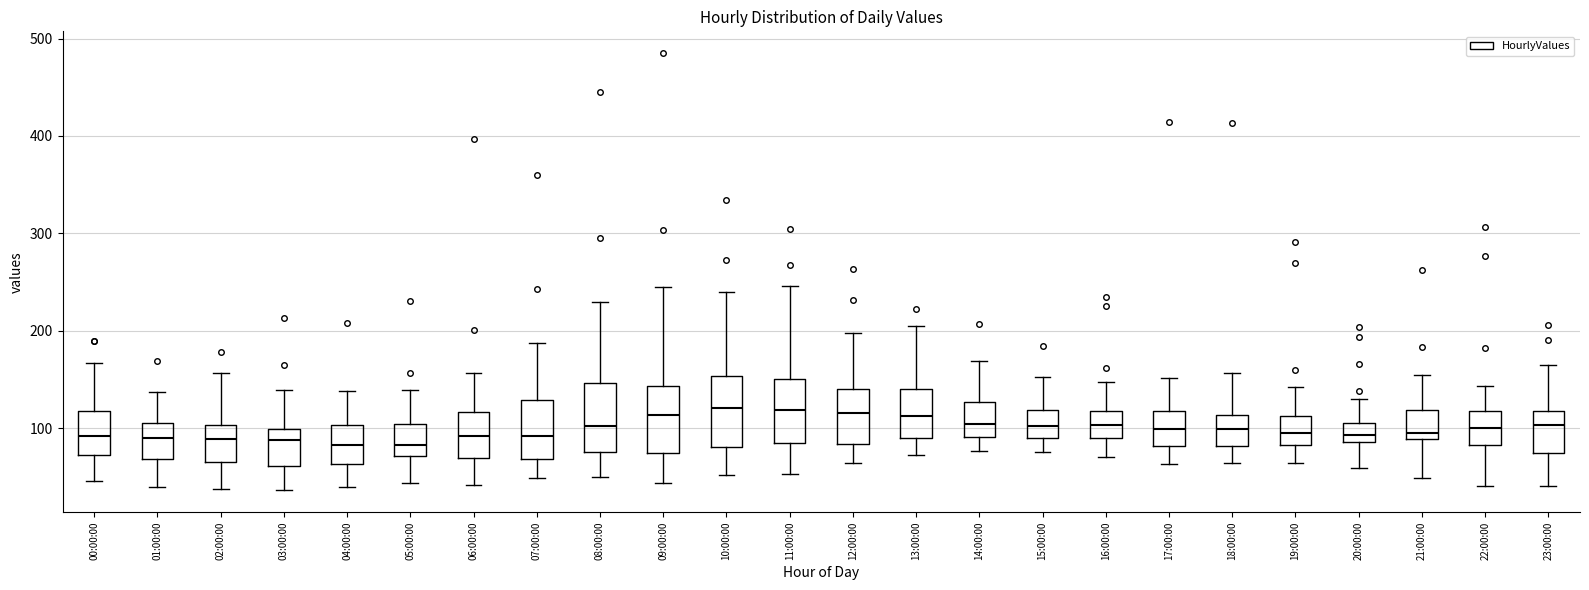

Reading left to right, read every box against the y-axis: the position of its median line, the range the box covers, and the ends of its whiskers. The values are not printed on the chart, so give them approximately, as read against the axis.

00:00:00: median 90, box 70 to 120, whiskers 50 to 170
01:00:00: median 90, box 70 to 110, whiskers 40 to 140
02:00:00: median 90, box 70 to 100, whiskers 40 to 160
03:00:00: median 90, box 60 to 100, whiskers 40 to 140
04:00:00: median 80, box 60 to 100, whiskers 40 to 140
05:00:00: median 80, box 70 to 100, whiskers 40 to 140
06:00:00: median 90, box 70 to 120, whiskers 40 to 160
07:00:00: median 90, box 70 to 130, whiskers 50 to 190
08:00:00: median 100, box 80 to 150, whiskers 50 to 230
09:00:00: median 110, box 70 to 140, whiskers 40 to 250
10:00:00: median 120, box 80 to 150, whiskers 50 to 240
11:00:00: median 120, box 80 to 150, whiskers 50 to 250
12:00:00: median 120, box 80 to 140, whiskers 60 to 200
13:00:00: median 110, box 90 to 140, whiskers 70 to 210
14:00:00: median 100, box 90 to 130, whiskers 80 to 170
15:00:00: median 100, box 90 to 120, whiskers 80 to 150
16:00:00: median 100, box 90 to 120, whiskers 70 to 150
17:00:00: median 100, box 80 to 120, whiskers 60 to 150
18:00:00: median 100, box 80 to 110, whiskers 60 to 160
19:00:00: median 100, box 80 to 110, whiskers 60 to 140
20:00:00: median 90 (inside the box), box 90 to 110, whiskers 60 to 130
21:00:00: median 100, box 90 to 120, whiskers 50 to 150
22:00:00: median 100, box 80 to 120, whiskers 40 to 140
23:00:00: median 100, box 70 to 120, whiskers 40 to 170